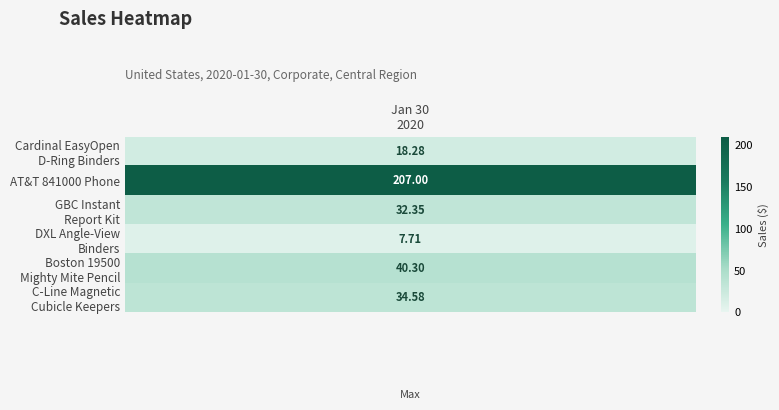

What is the difference between the highest and lowest values at 4?

40.3